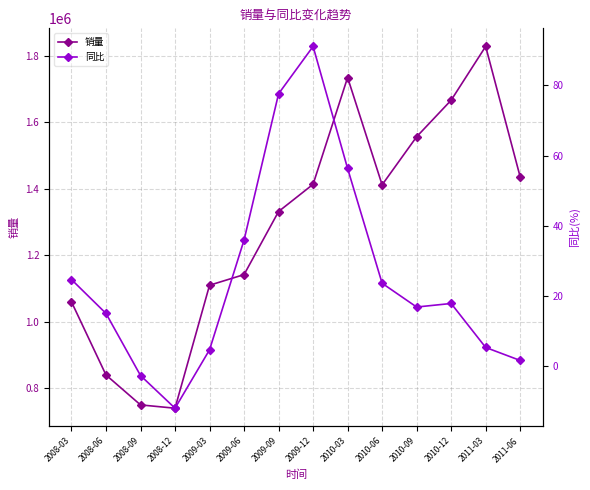

True or false: 同比 and 销量 intersect in this chart.

False